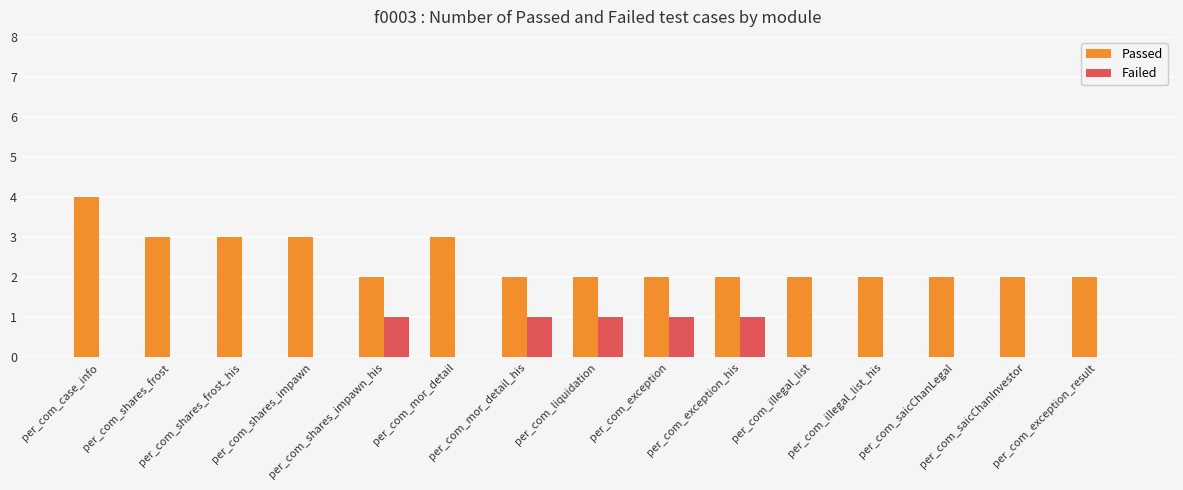

What is the sum of all Failed values?

5